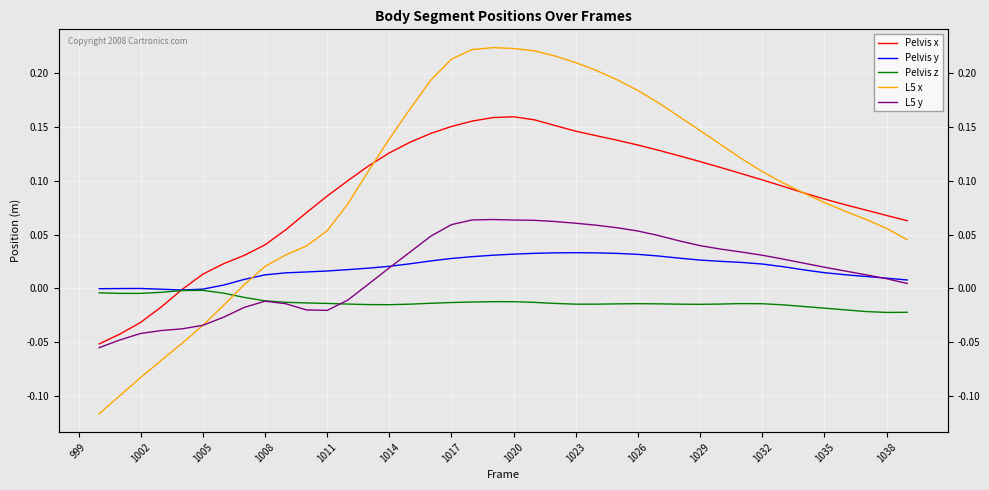

True or false: L5 y and L5 x cross at least once.

True